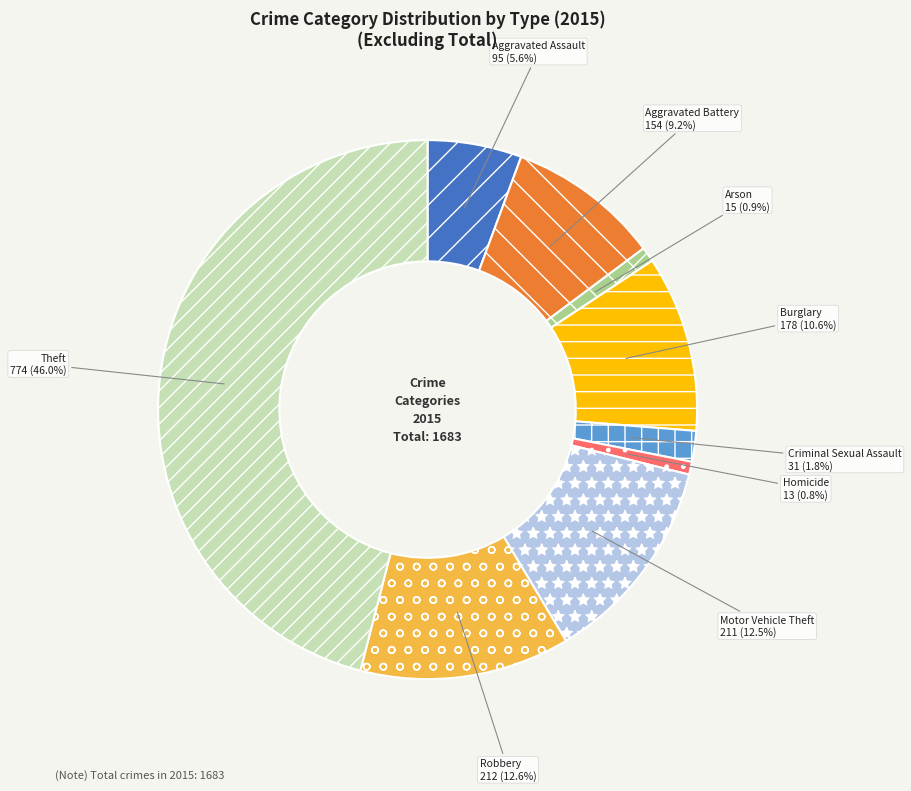

Is there a majority slice in this chart?

No